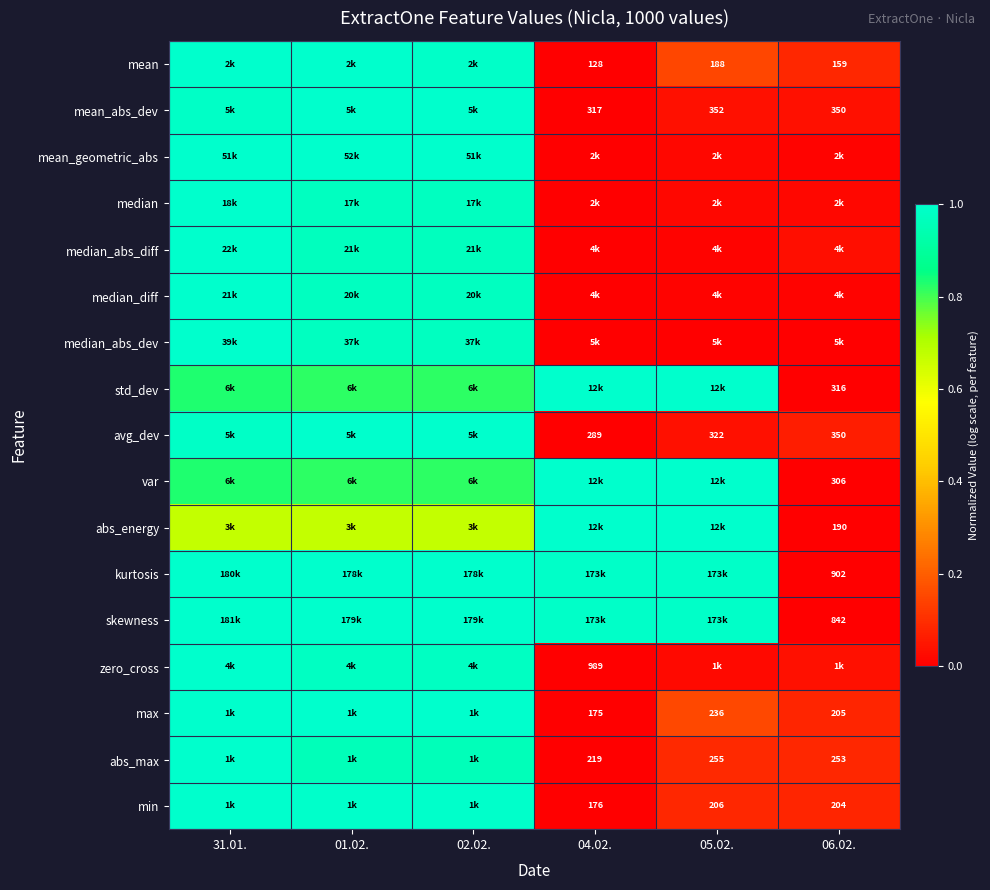

Which label corresponds to the smallest value in the chart?

04.02.